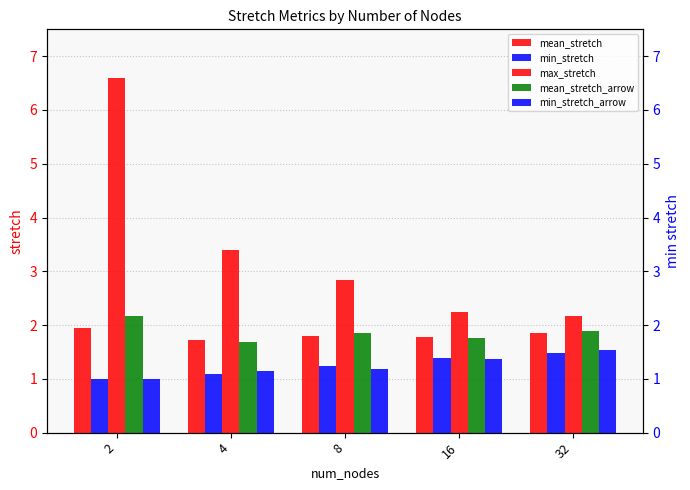

Count the mean_stretch_arrow values in the range 1 to 2.

4